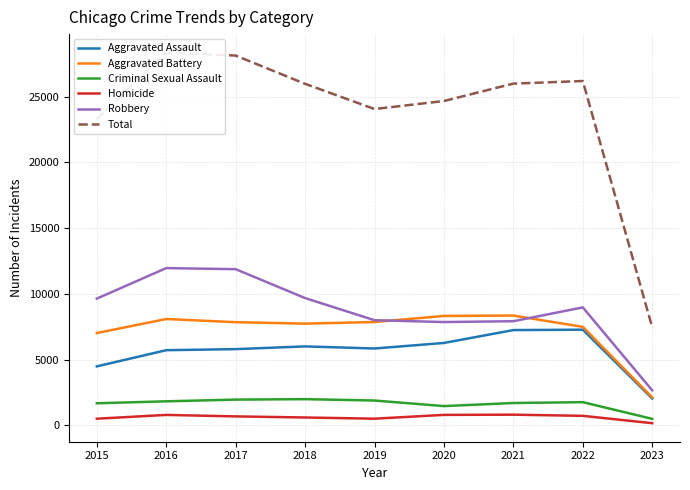

How many interior local valleys does the Robbery series have?

1